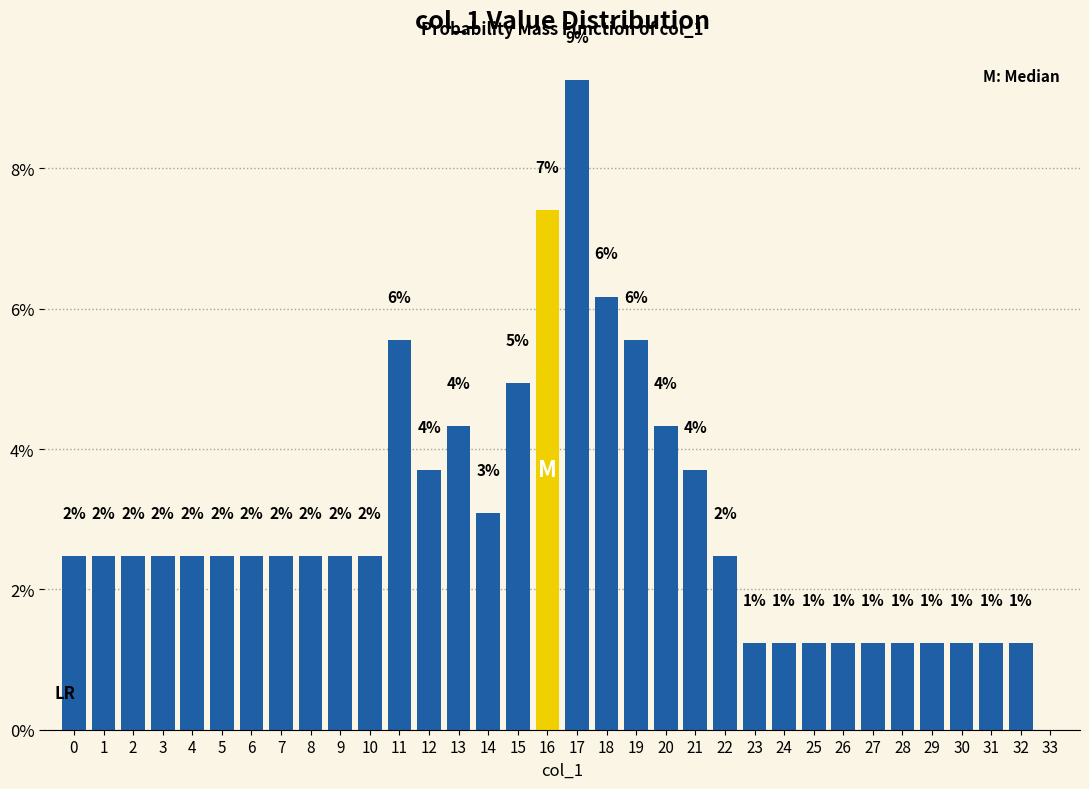

Are the bars horizontal?

No